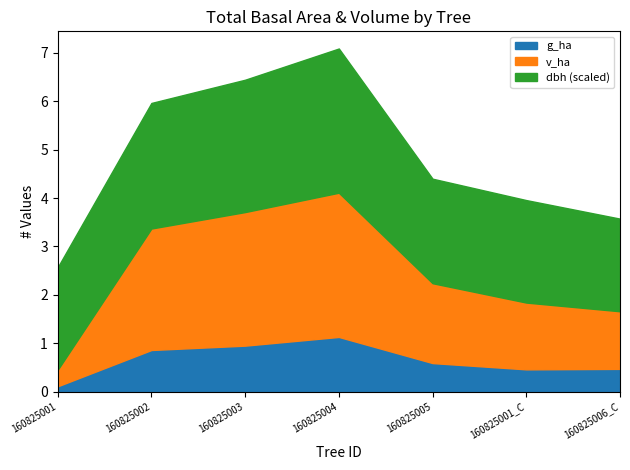

Where is v_ha nearest to the value 1?

160825006_C